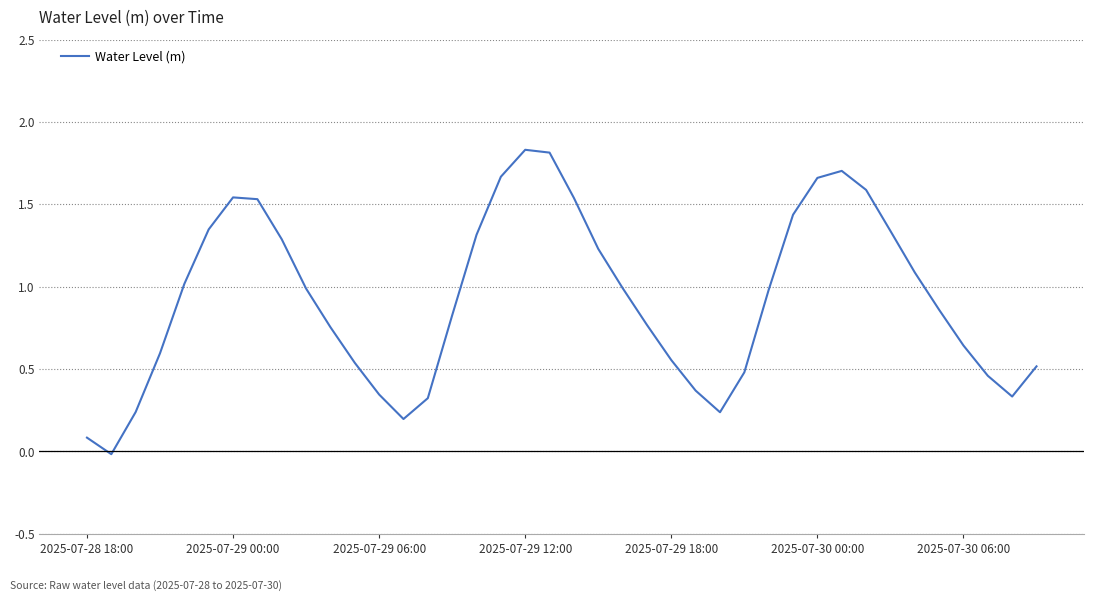

Does the chart display data point markers on the line(s)?

No